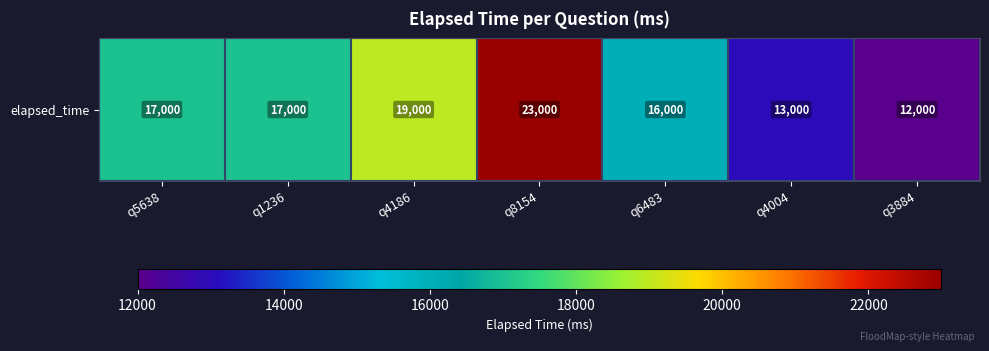

Reading left to right, transcribe all the data shown in this chart.

q5638=17000	q1236=17000	q4186=19000	q8154=23000	q6483=16000	q4004=13000	q3884=12000